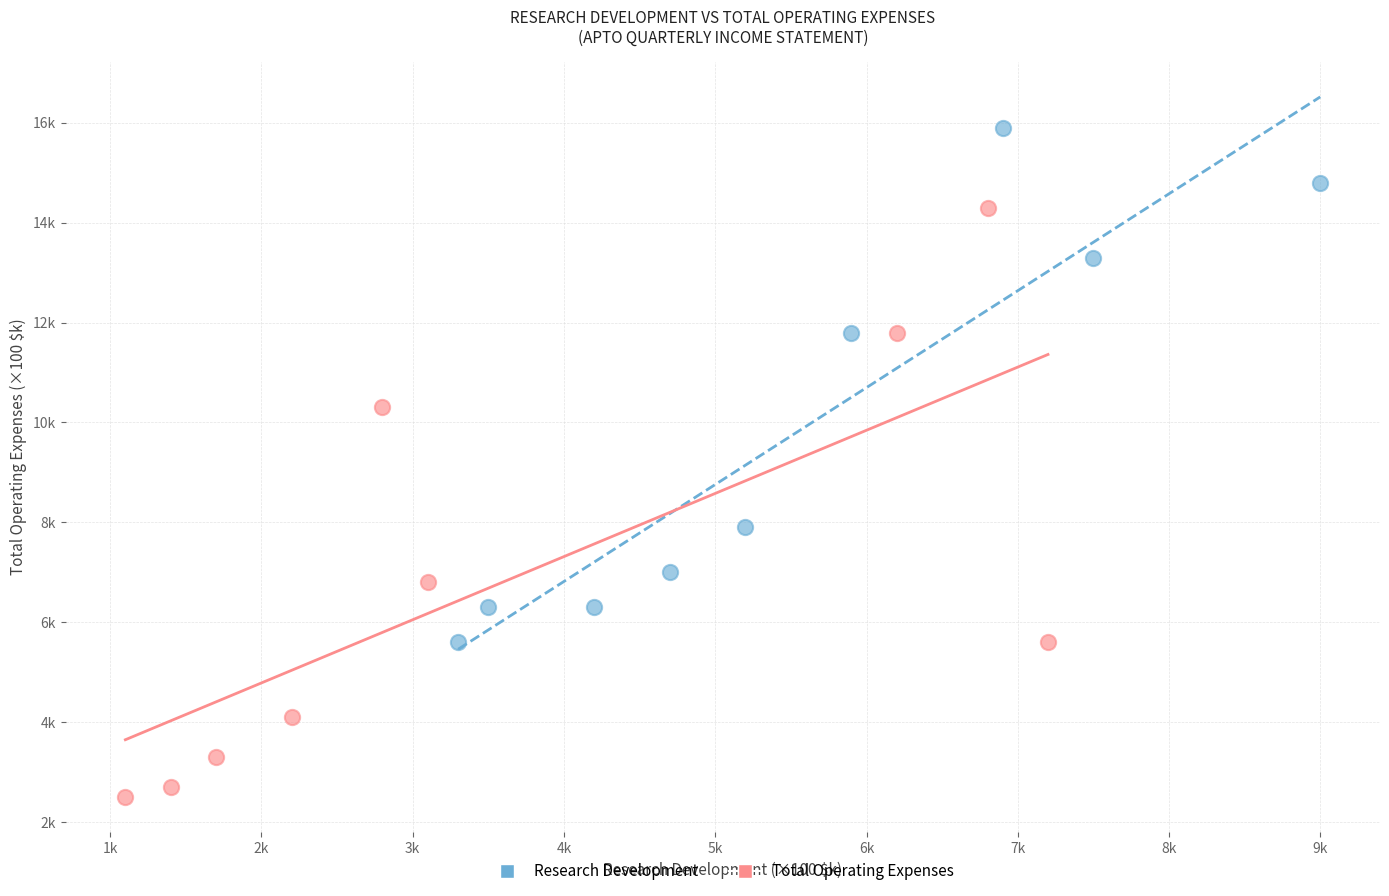

Which series reaches the maximum Y coordinate?

Research Development